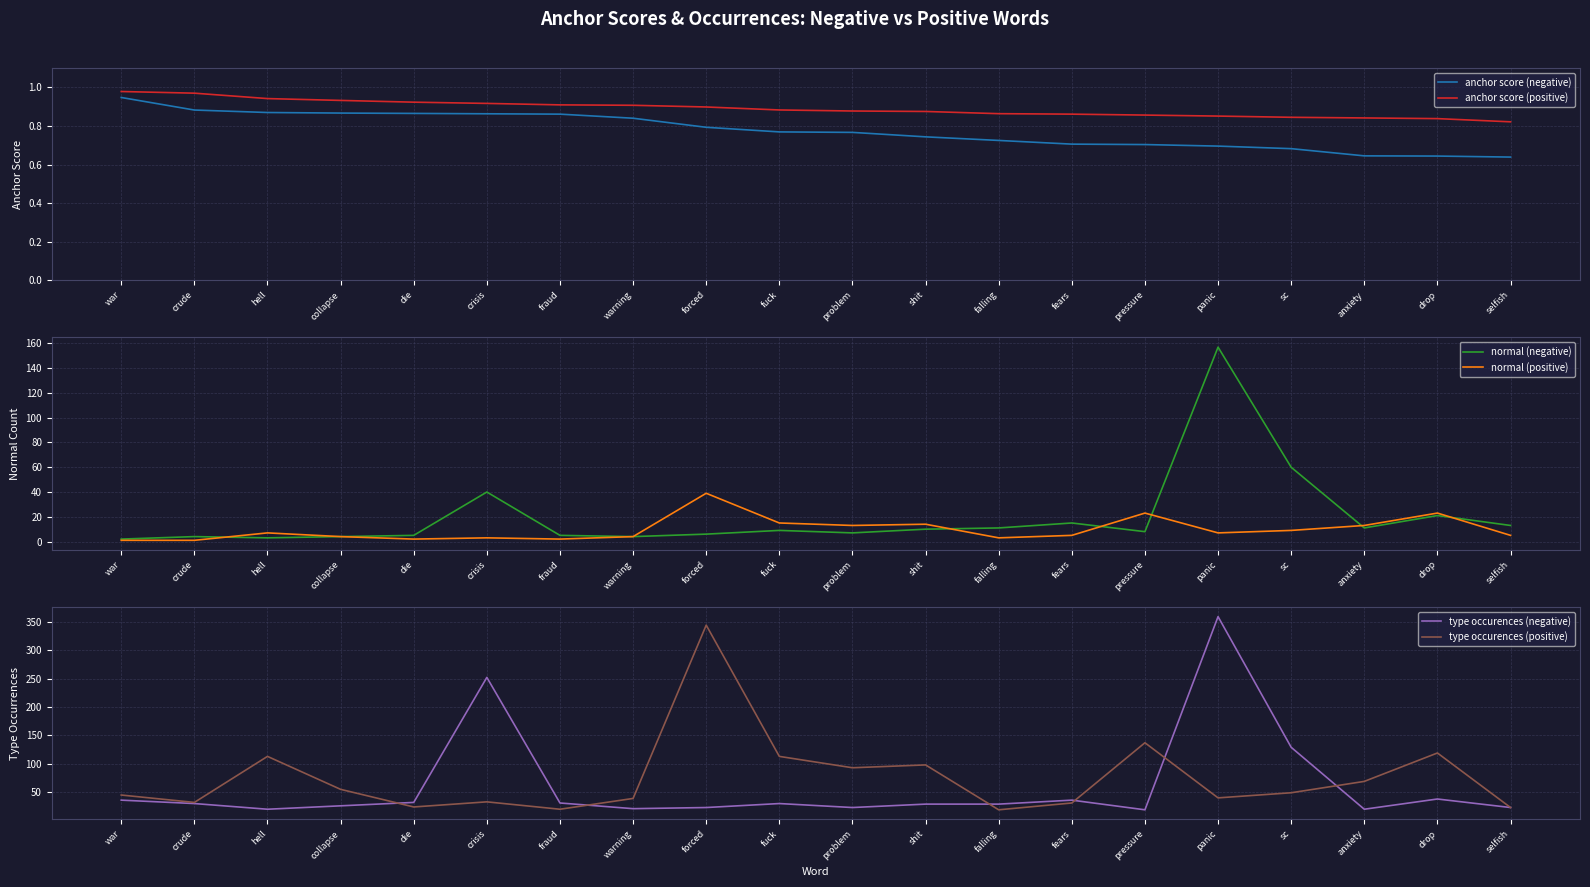

How many values in the normal (positive) series exceed 7?

8